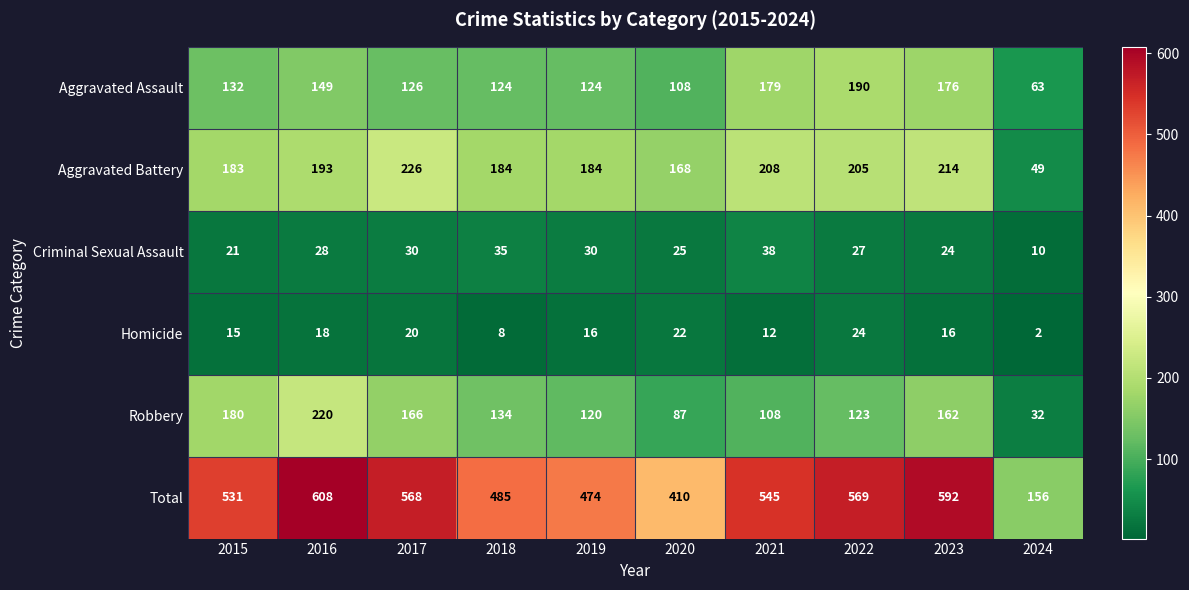

Between 2015 and 2016, which series saw the biggest shift?

Total